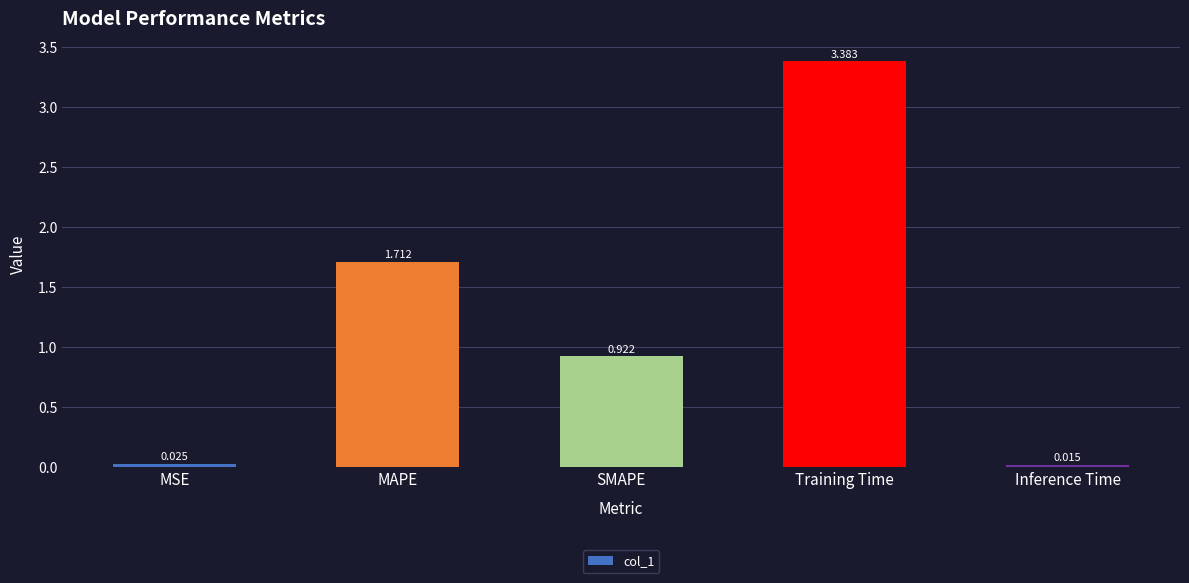

What position from the right is Inference Time?

1